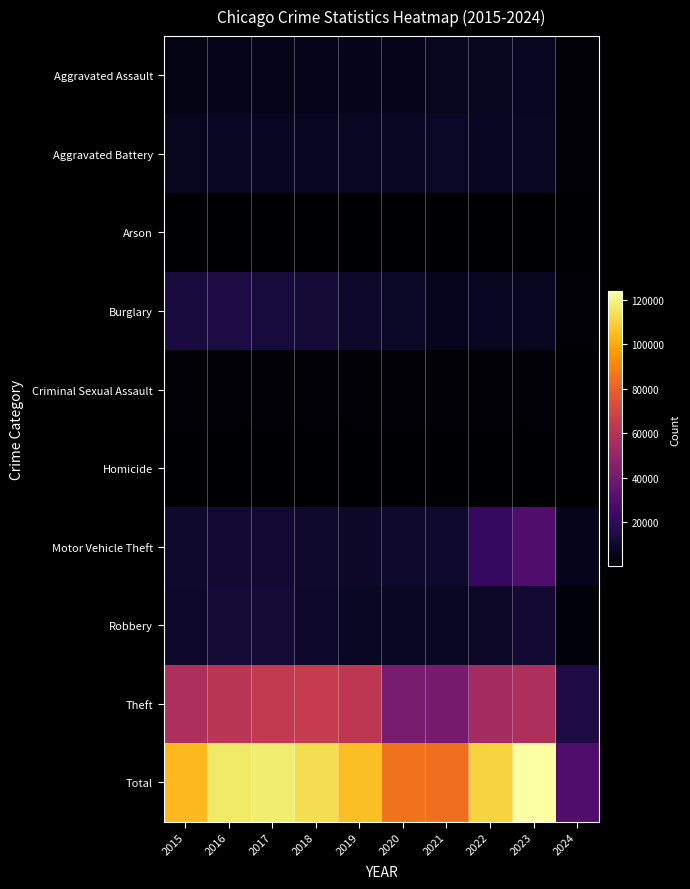

What is the difference between the highest and lowest values at 2015?

103932